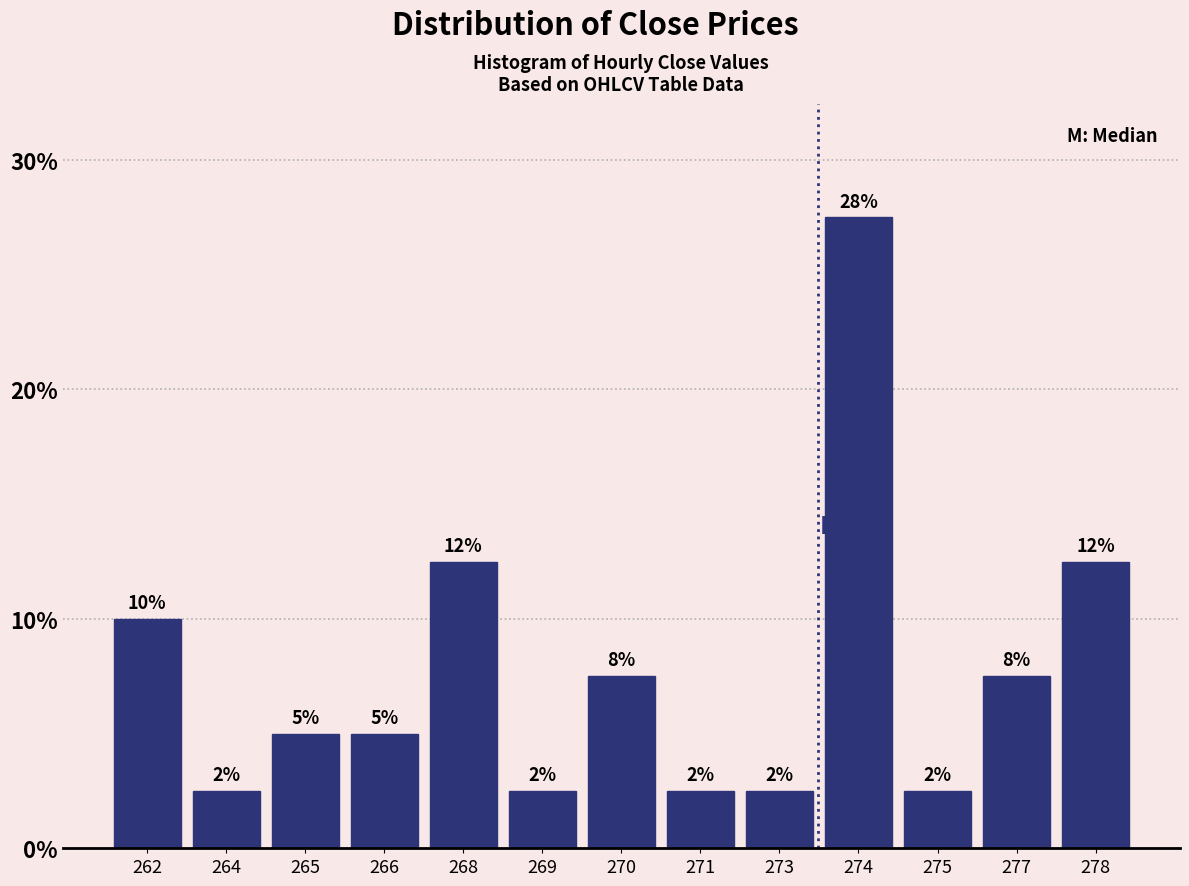

How many bars are there in total?

13